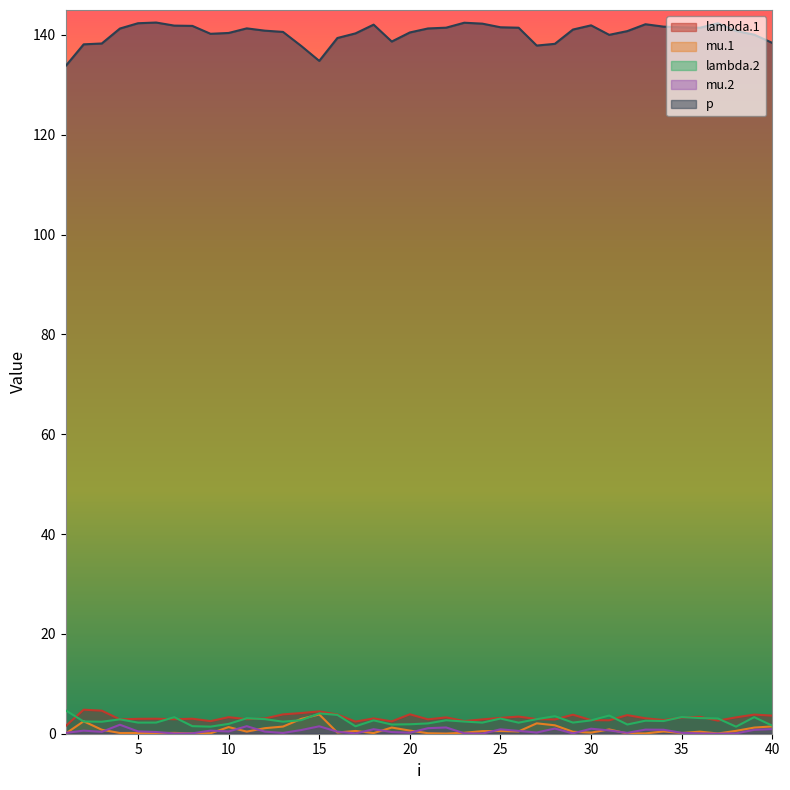

How many times do lambda.2 and mu.1 cross each other?

4